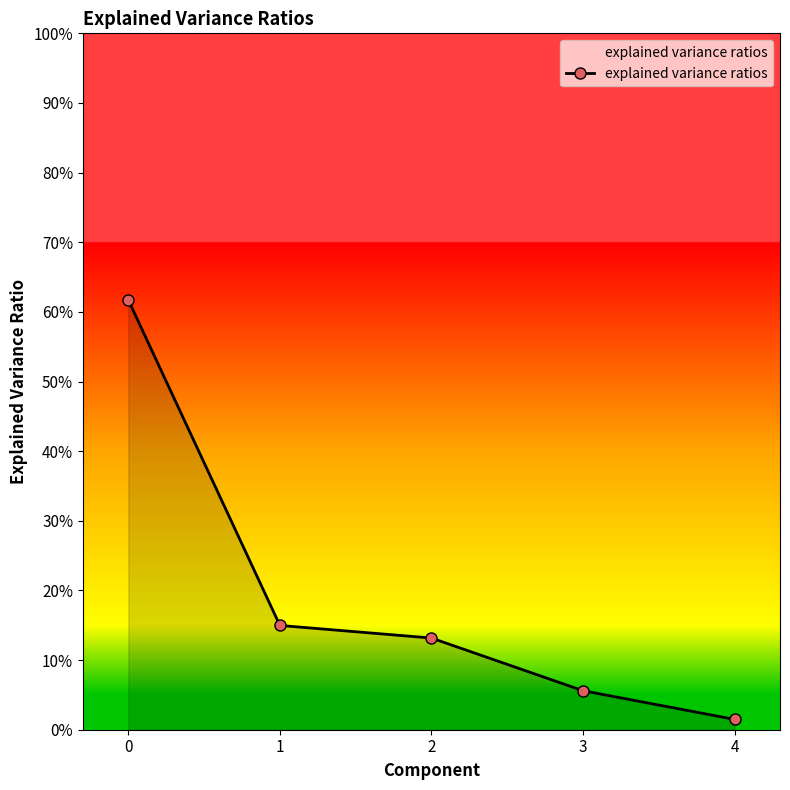

Rank the categories by value from highest to lowest.

0, 1, 2, 3, 4